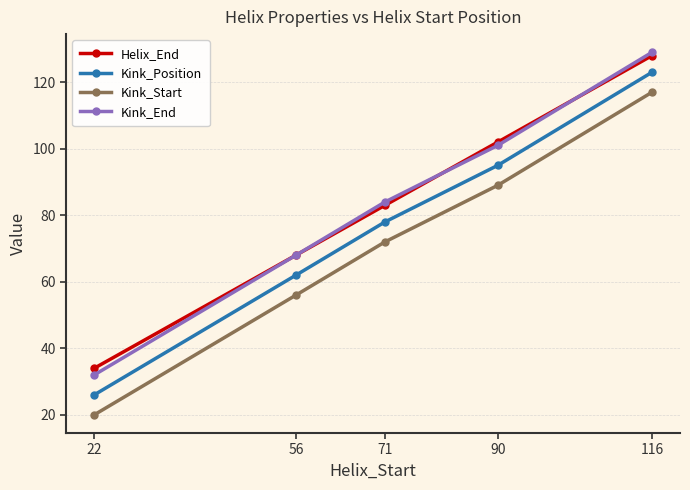

Is the value of Helix_End at 22 greater than the value of Kink_End at 56?

No